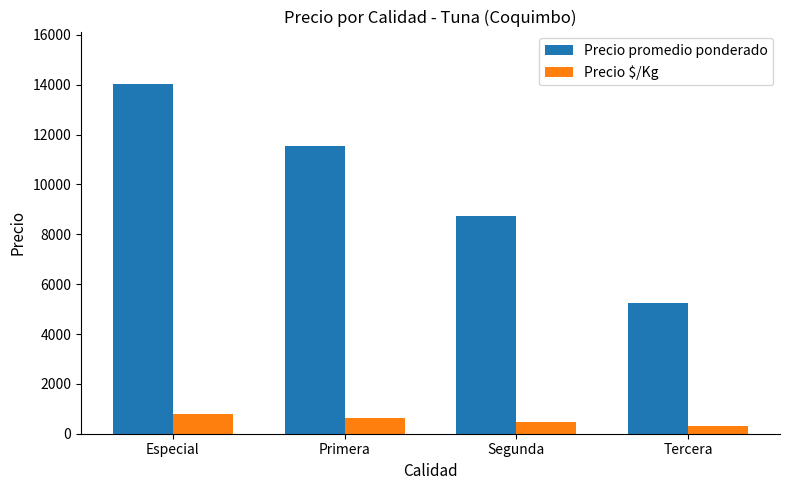

Reading right to left, transcribe all the data shown in this chart.

Precio promedio ponderado: Tercera=5250	Segunda=8729	Primera=11547	Especial=14031
Precio $/Kg: Tercera=292	Segunda=485	Primera=641	Especial=779